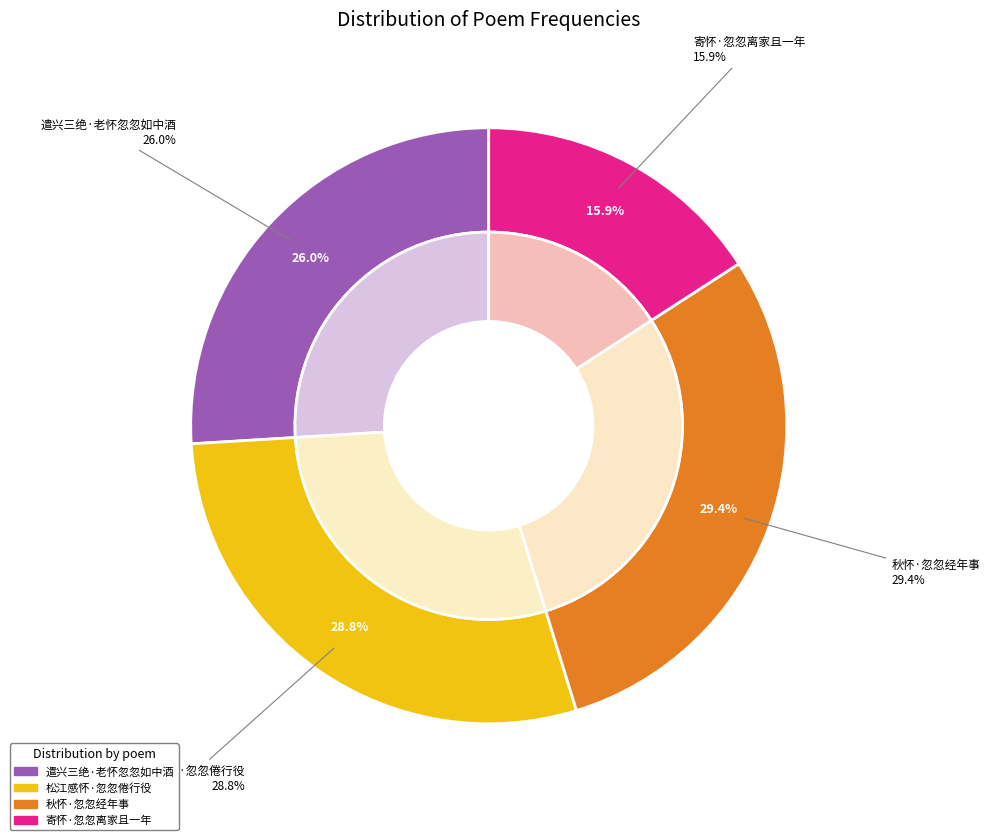

The 松江感怀·忽忽倦行役 slice represents 29% of the pie. True or false?

True